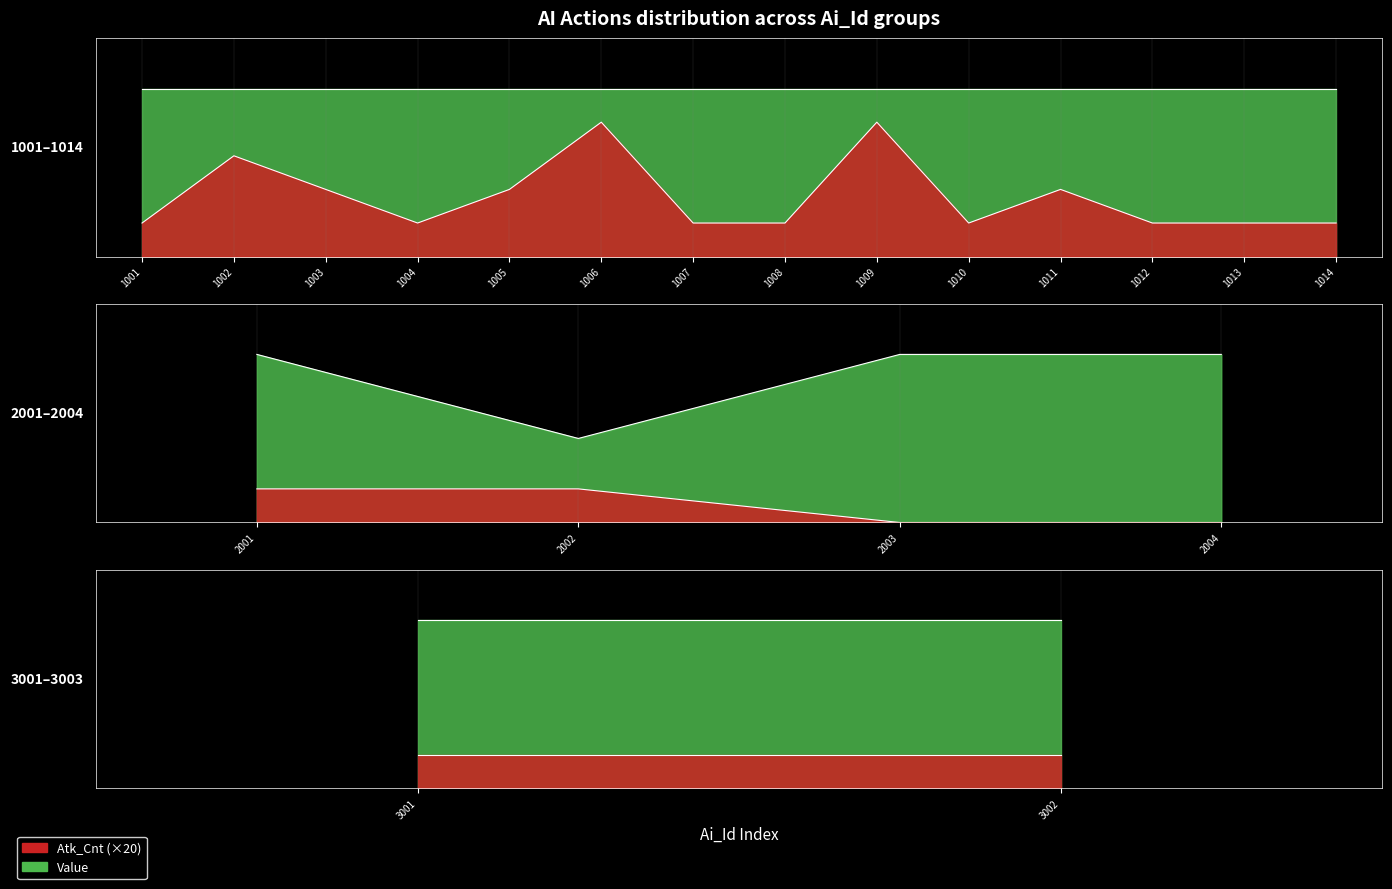

The Value series shows 173 at 1009. True or false?

False